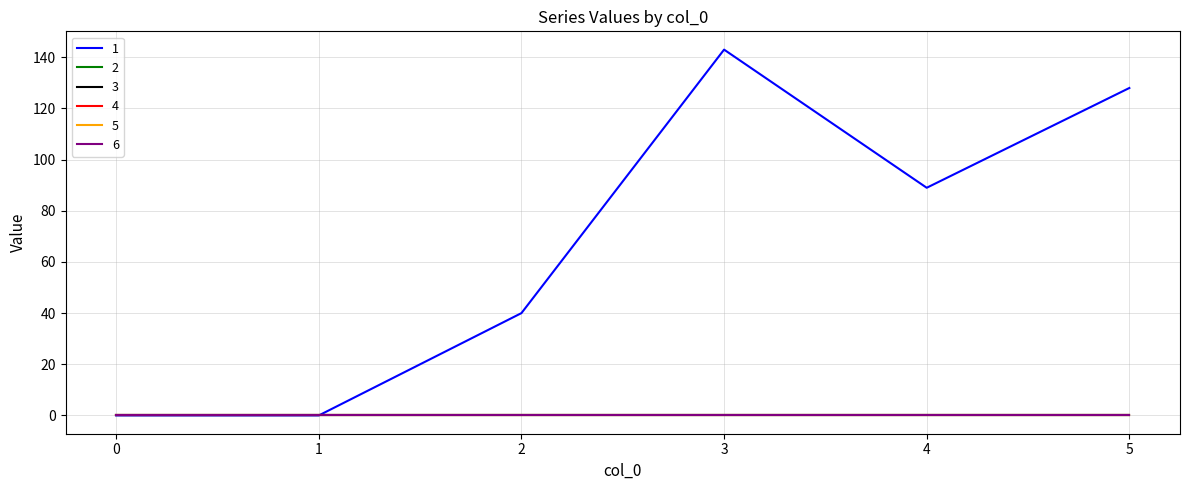

Is this an area chart (filled region under the line)?

No